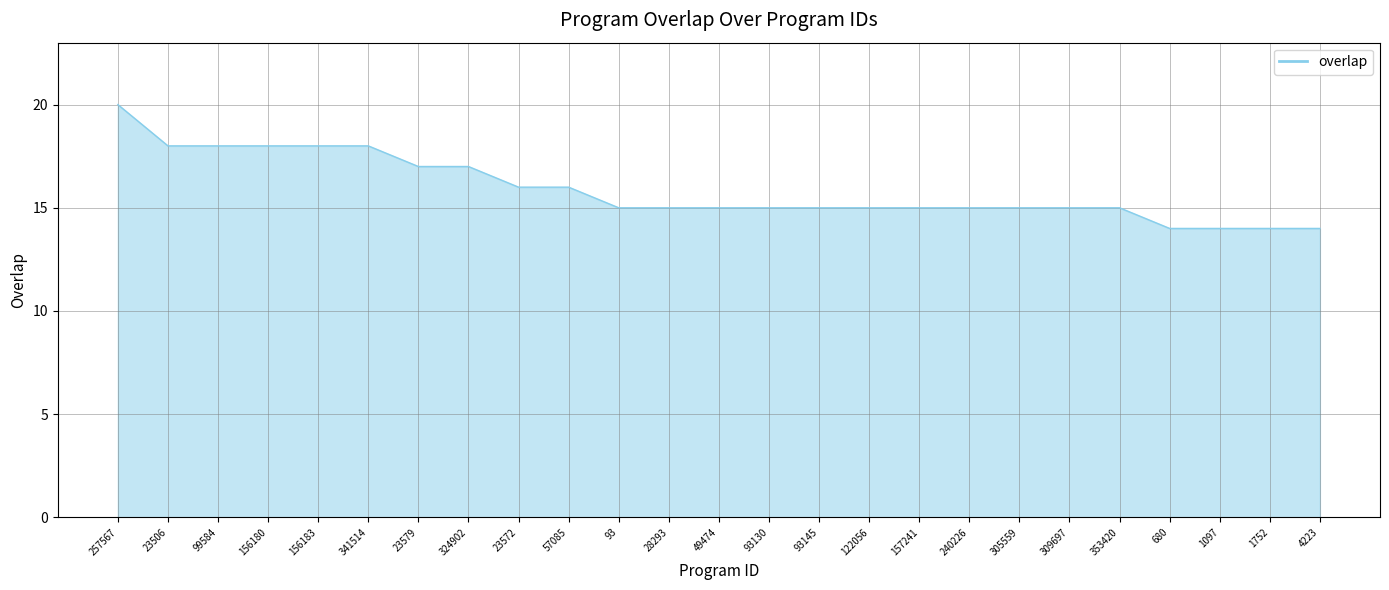

True or false: the data shows 15 at 93130.

True